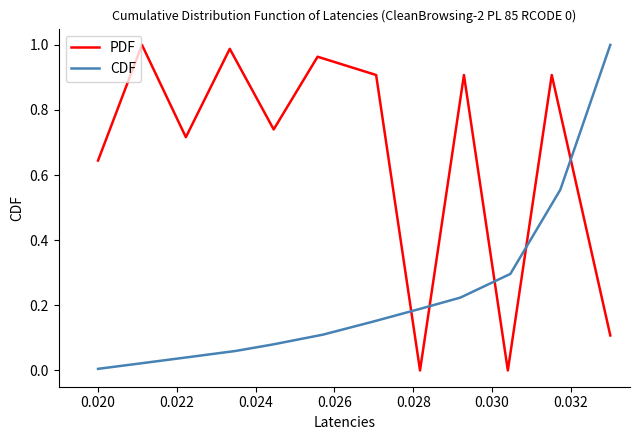

At how many categories does at least one series exceed 0?

12